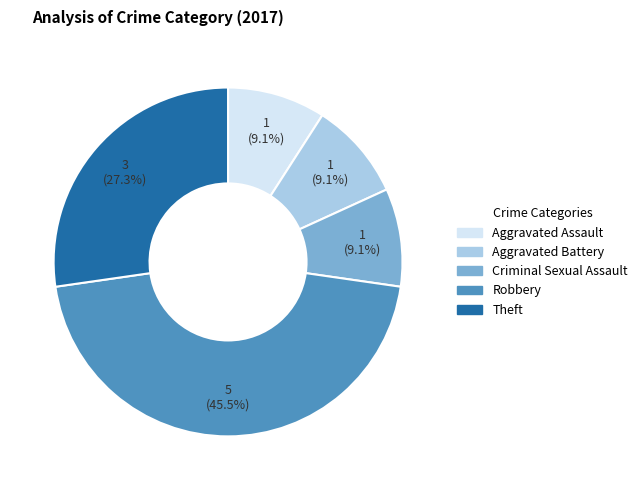

Is there a majority slice in this chart?

No